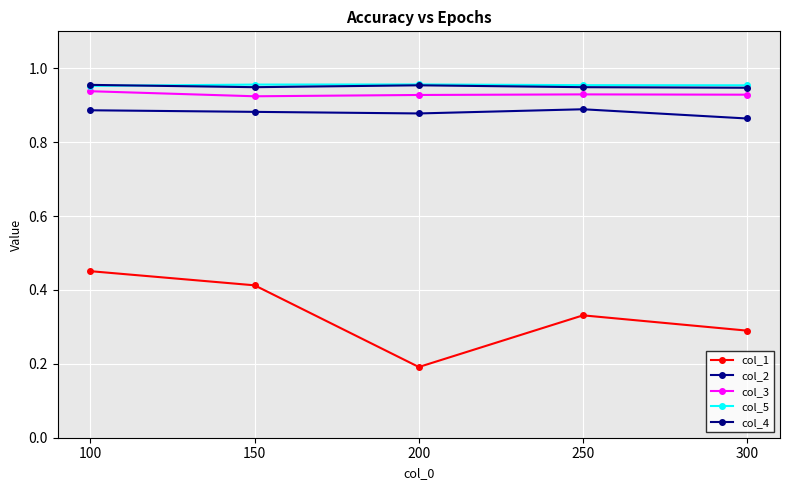

What are all the series names shown in the legend?

col_1, col_2, col_3, col_5, col_4